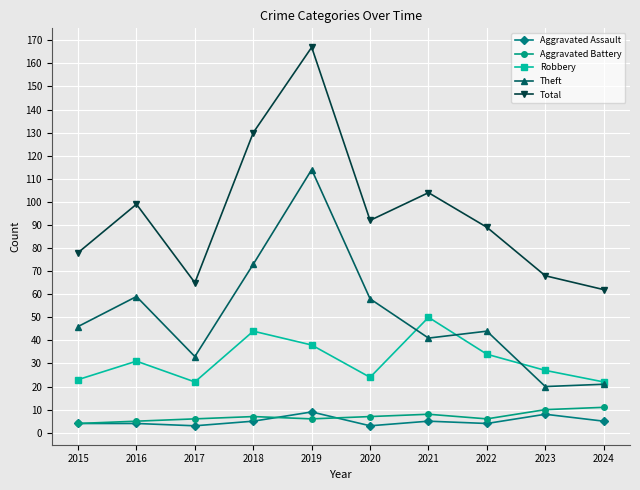

What is the sum of the Aggravated Battery values at 2022 and 2017?

12